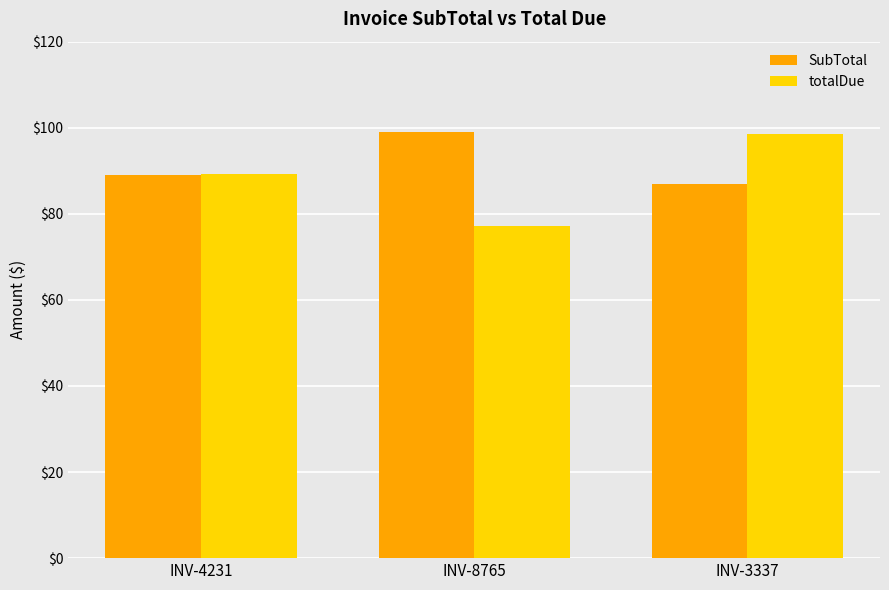

At which category is the sum across all series the highest?

INV-3337